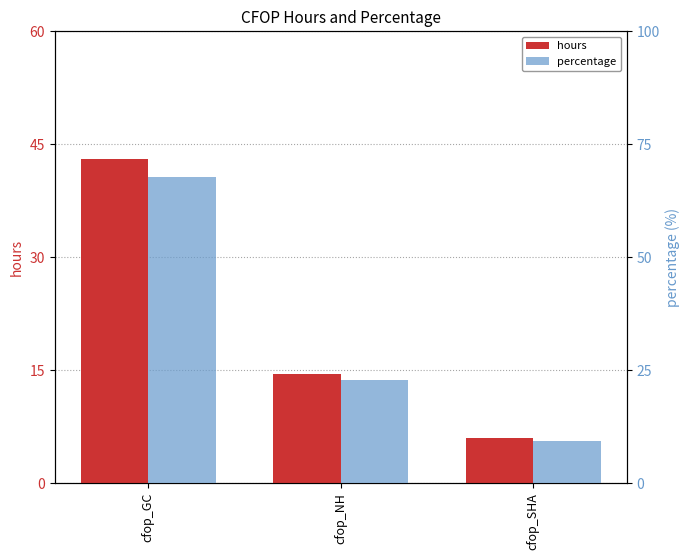

Which label corresponds to the smallest value in the chart?

cfop_SHA